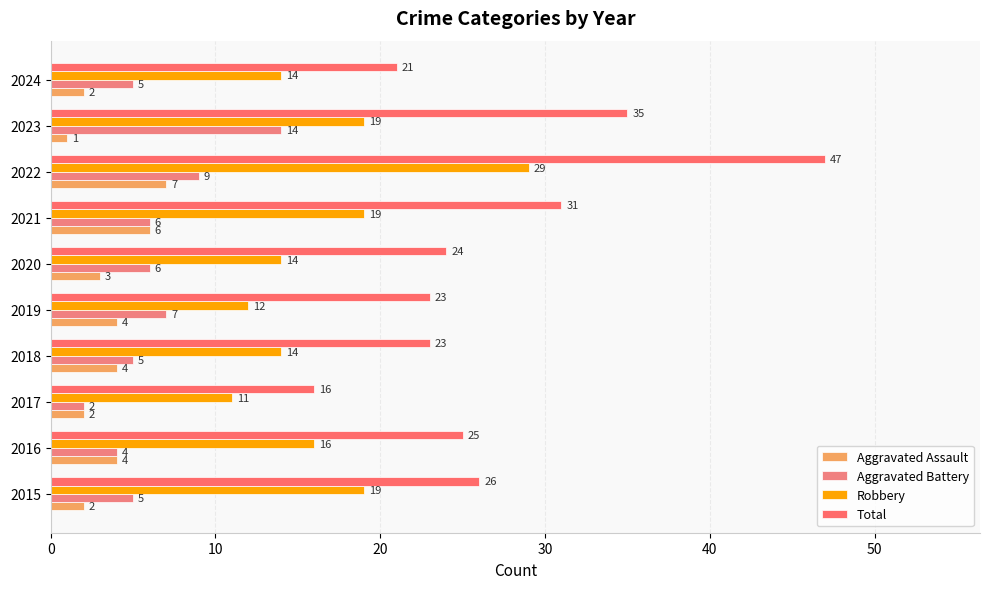

How many values in the Aggravated Battery series are below 6?

5